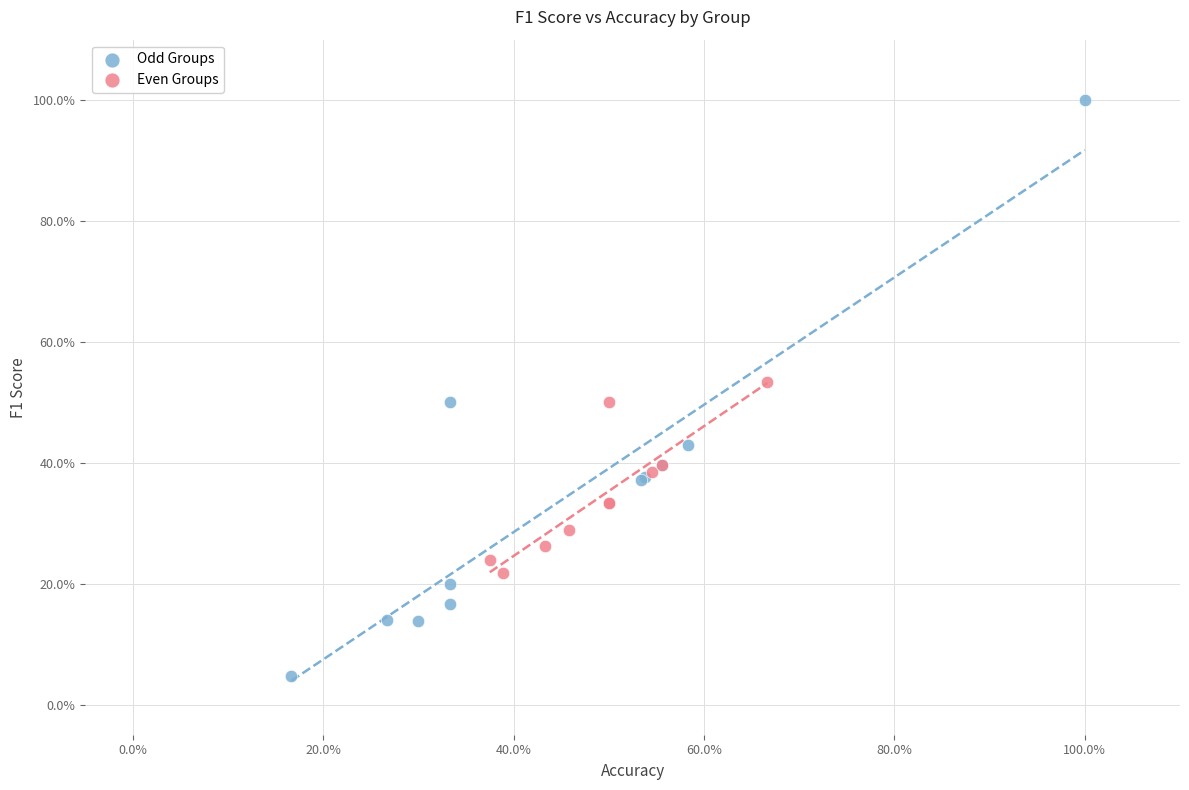

Which series has the largest Y range (max minus min)?

Odd Groups